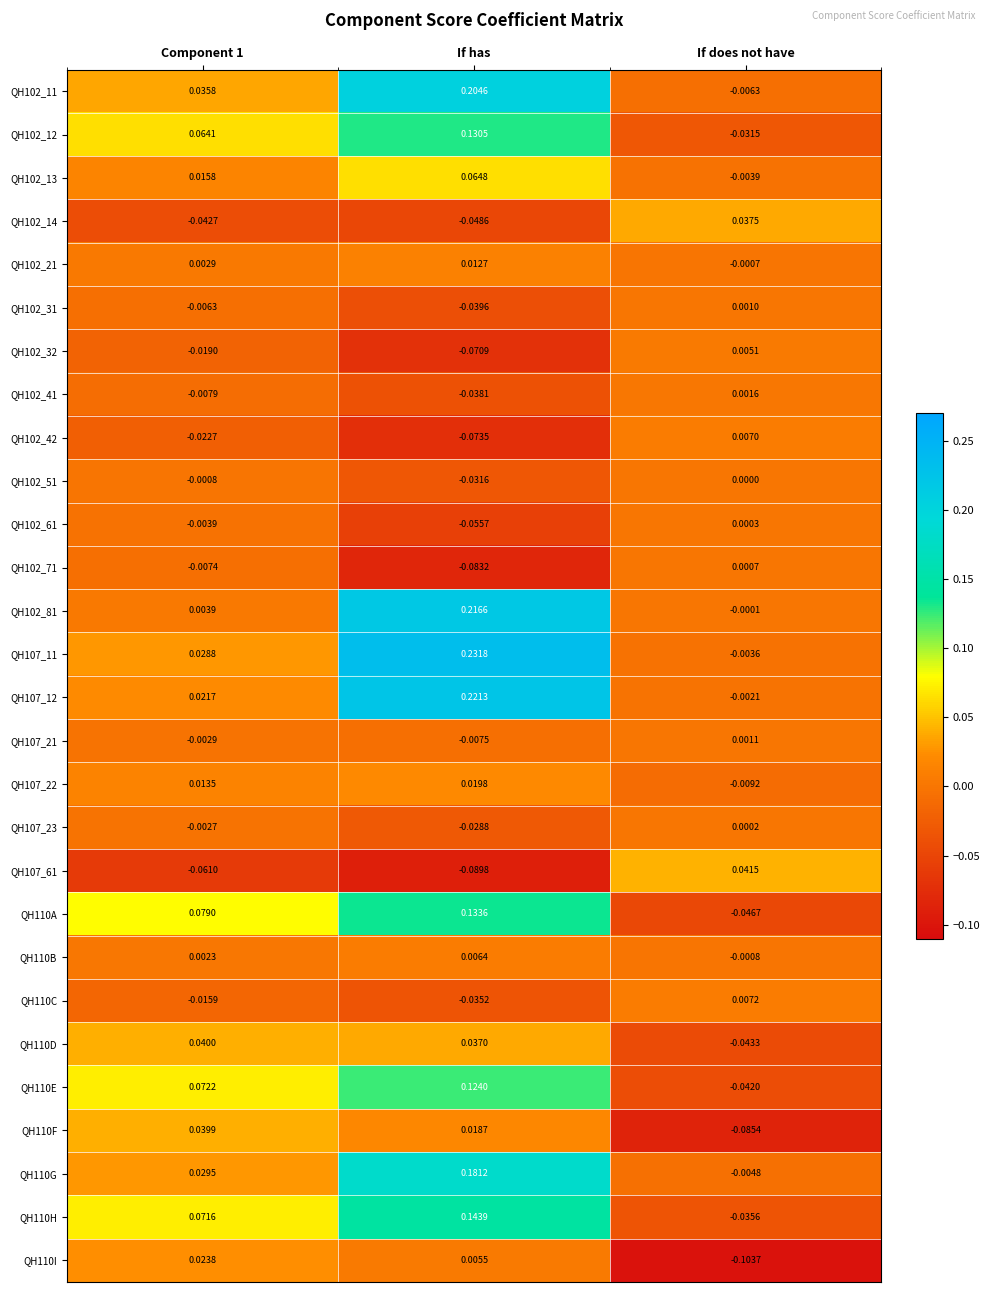

At which label is QH102_11 closest to 0?

If does not have